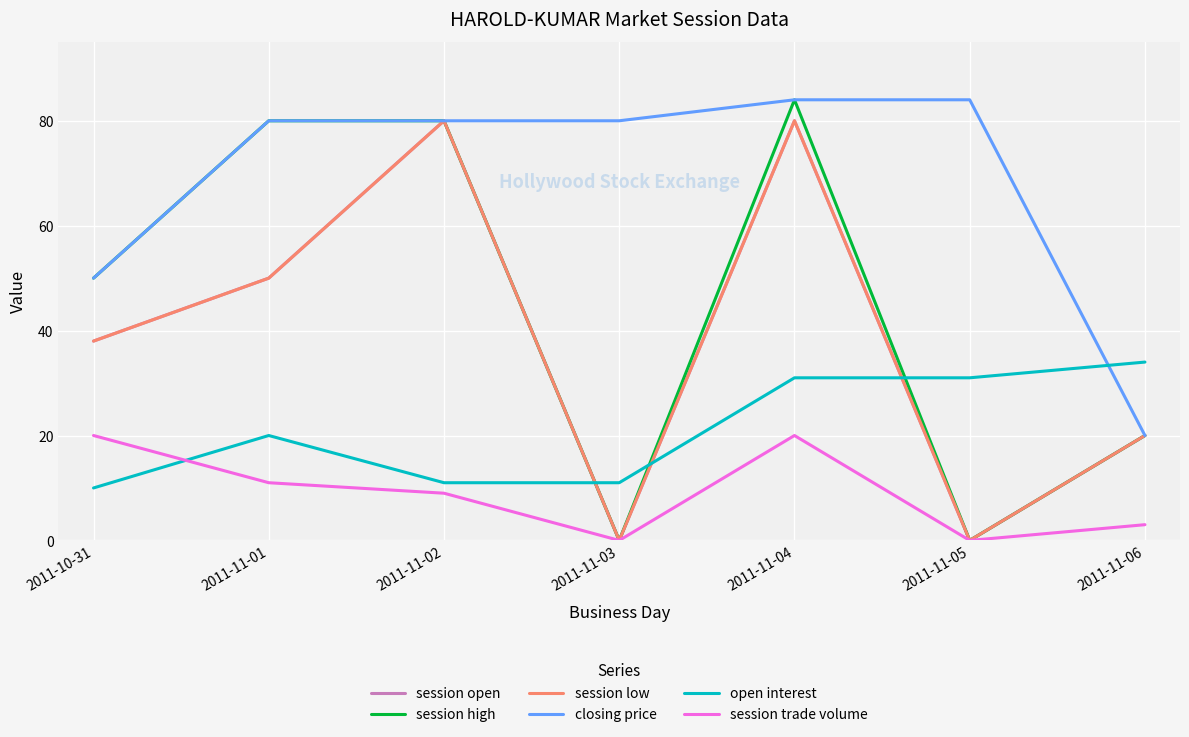

True or false: session low has a value of 38 at 2011-10-31.

True